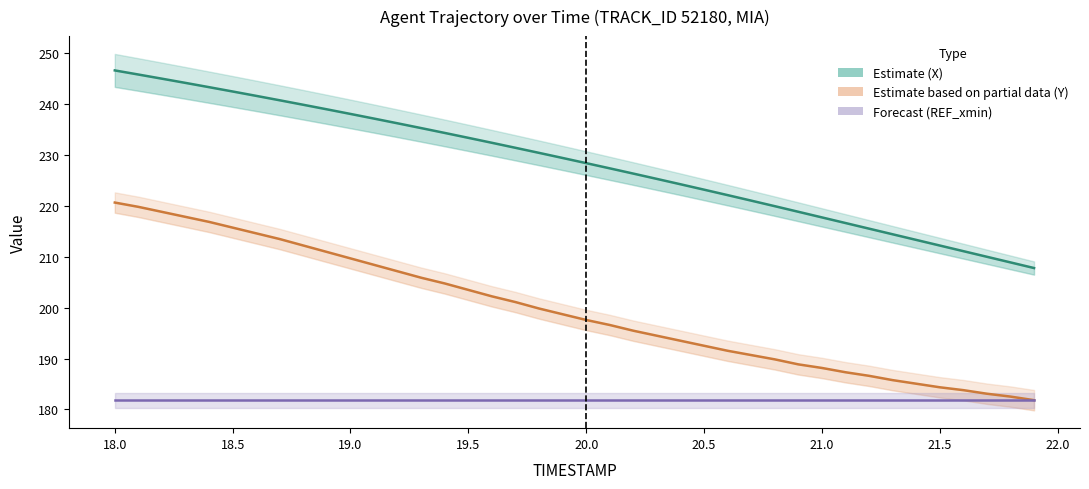

What is the value of the X (Estimate) point at the 14th from the left?

235.3